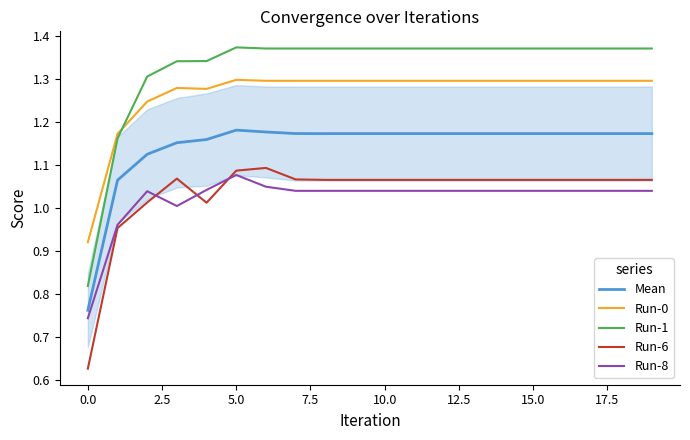

True or false: Run-1 has more than 0 points higher than both neighbors.

True